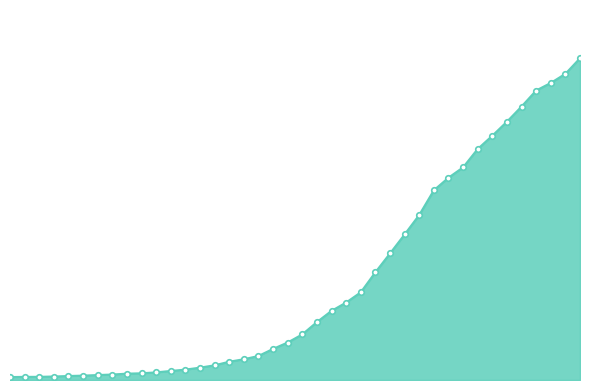

What is the smallest value displayed?

64